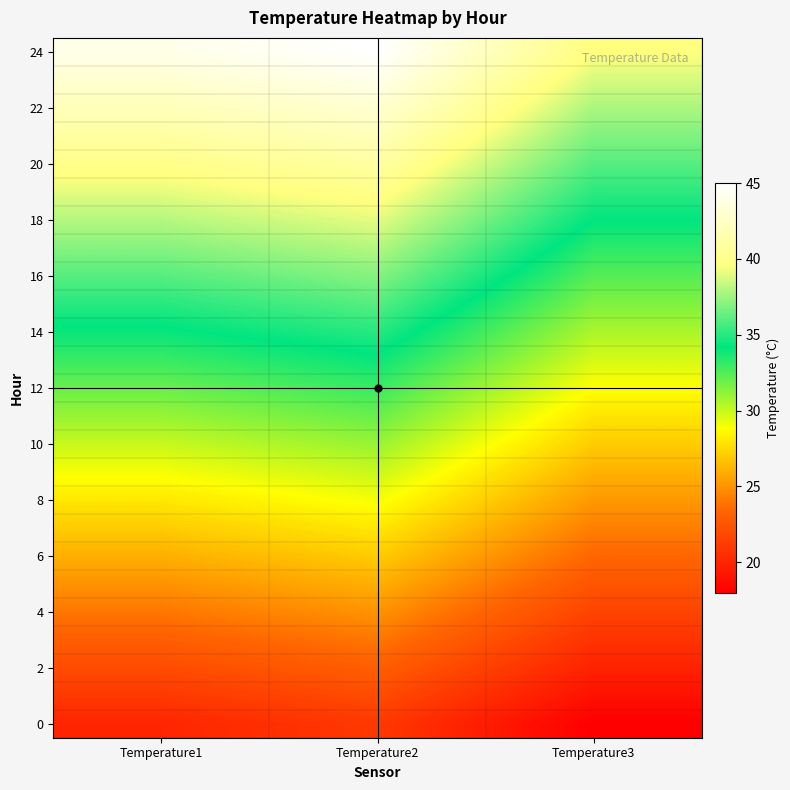

How many distinct data groups are displayed?

25